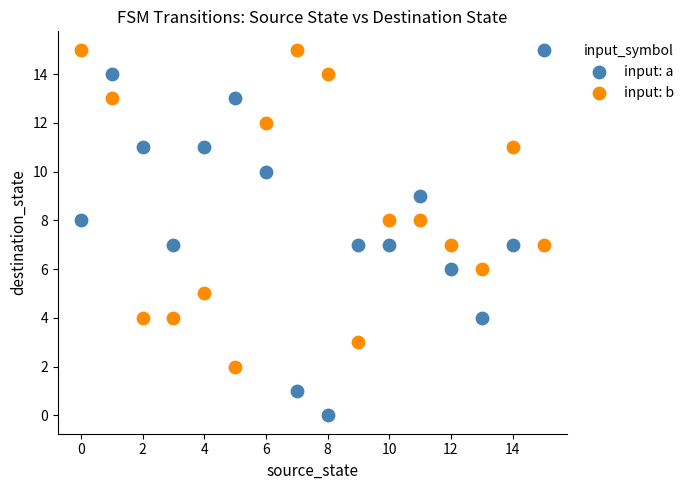

What are all the series names shown in the legend?

input: a, input: b